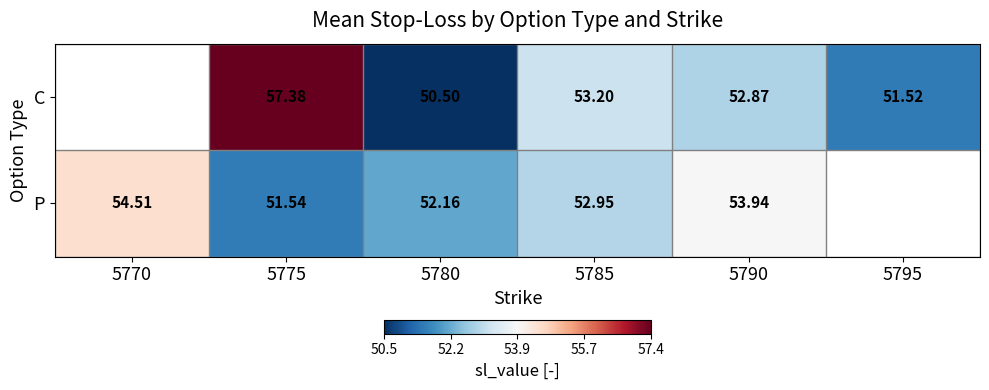

Is the value of P at 5780 greater than the value of C at 5775?

No